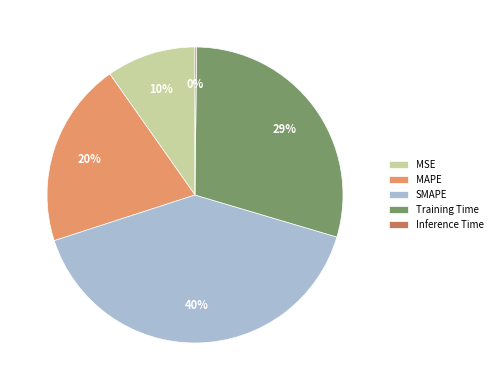

Which category has the biggest portion of the pie?

SMAPE